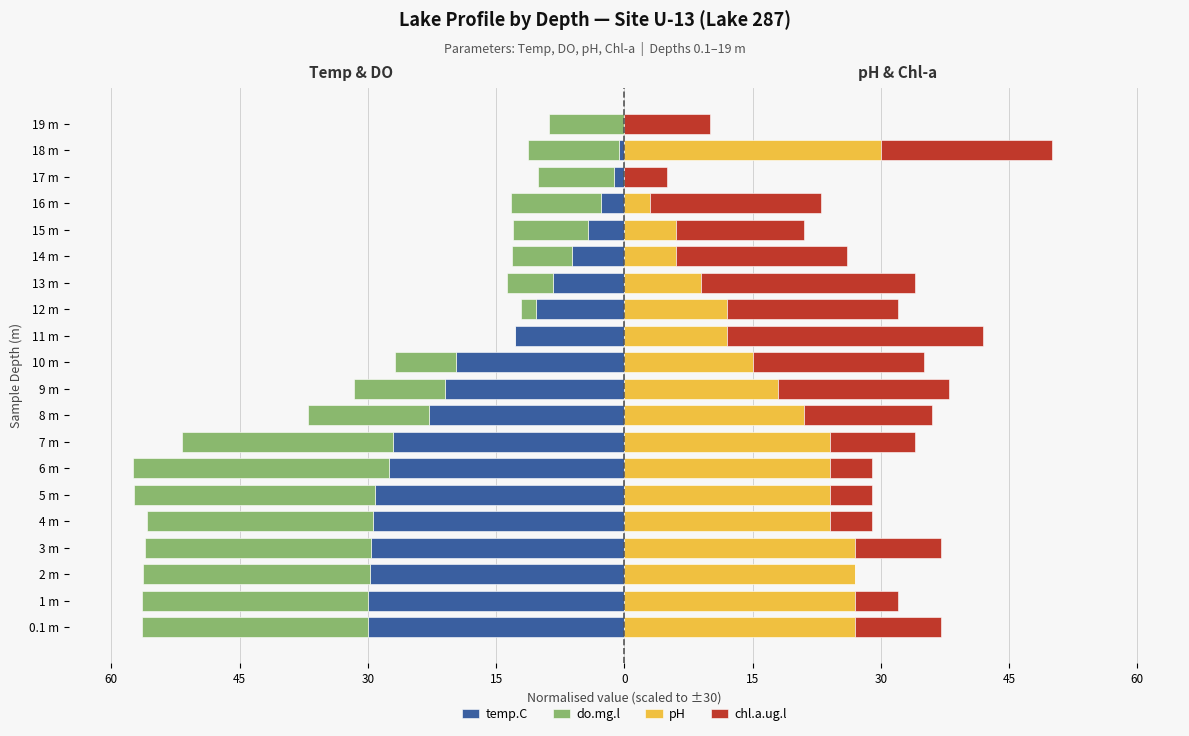

What is the average value of the temp.C series?

-17.1